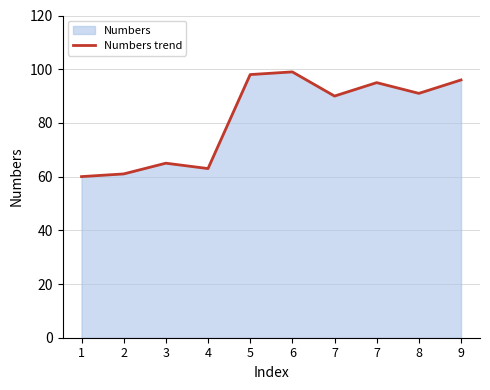

How many points are higher than both their immediate neighbors (excluding endpoints)?

3